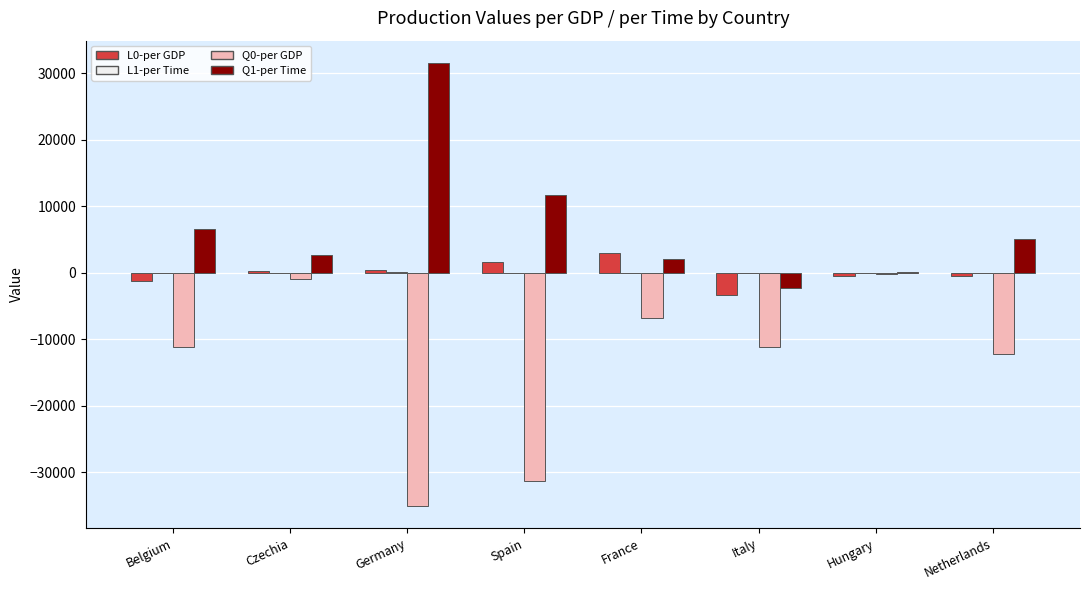

What is the greatest value displayed?

31560.9